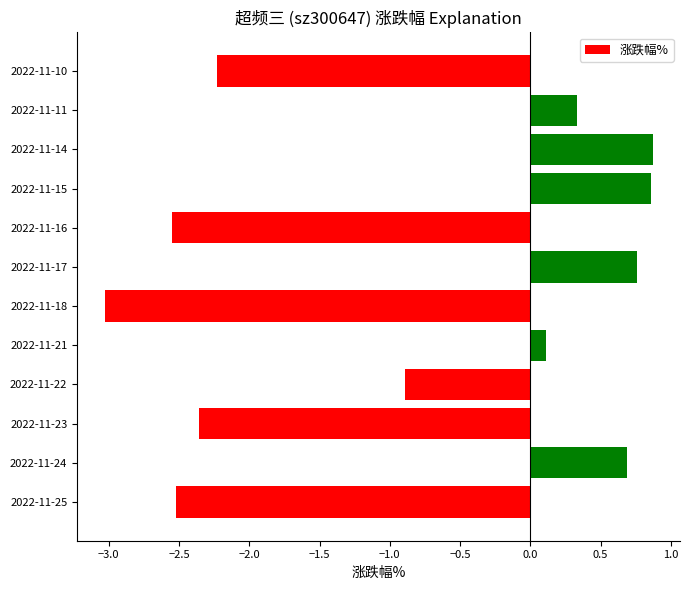

Which category has the lowest value across all series?

2022-11-18